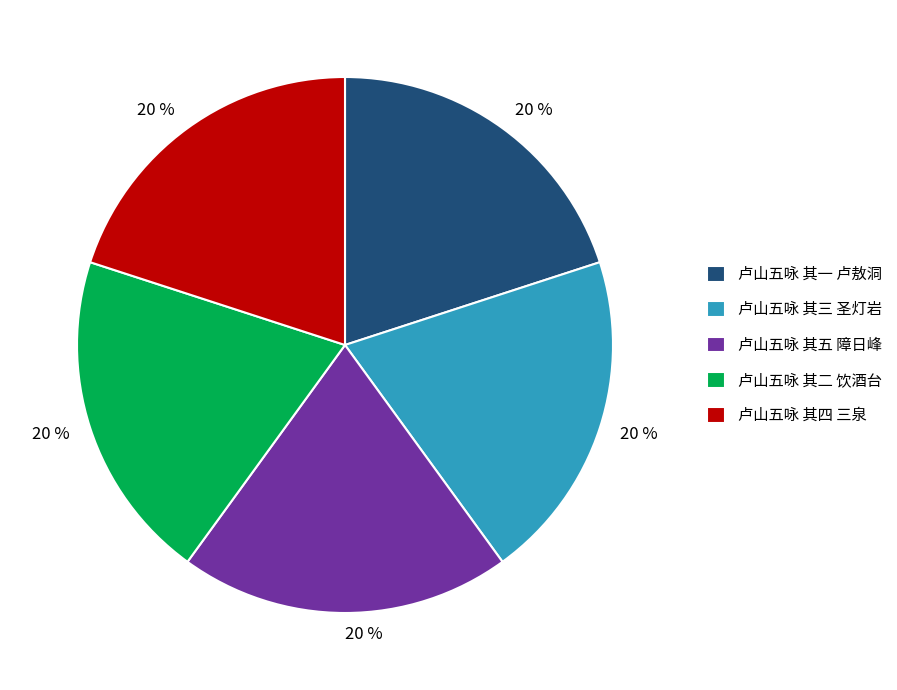

Do 卢山五咏 其二 饮酒台 and 卢山五咏 其四 三泉 together represent more than half of the pie?

No